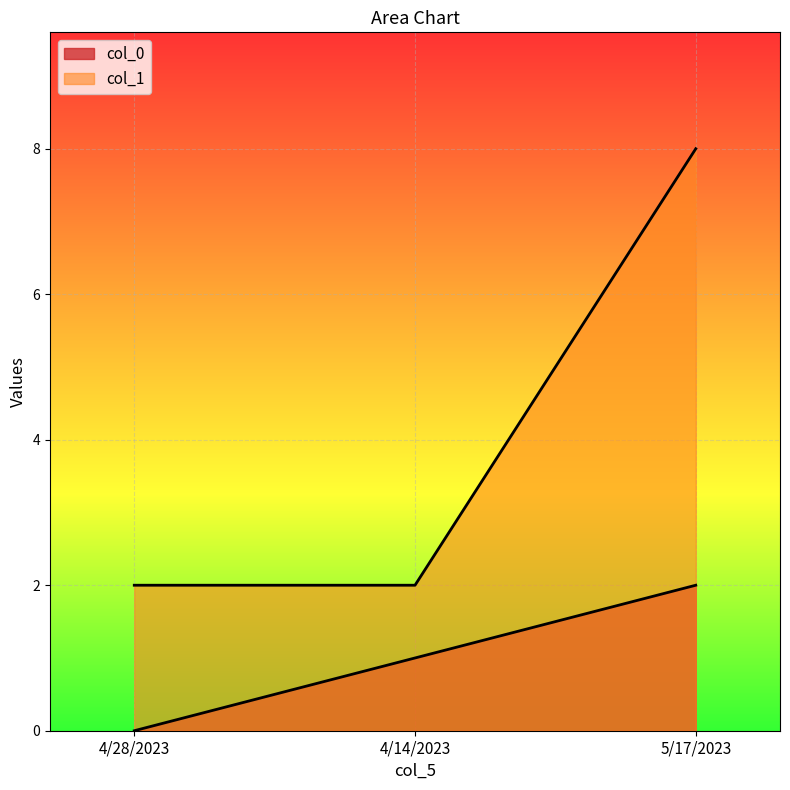

Which series has the widest spread of values?

col_1